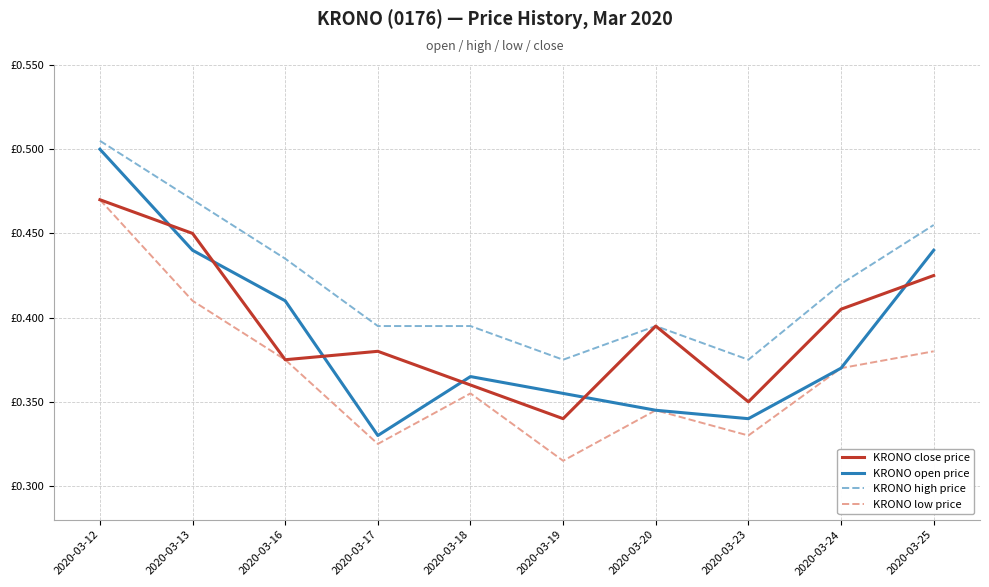

True or false: KRONO low price and KRONO open price intersect in this chart.

False